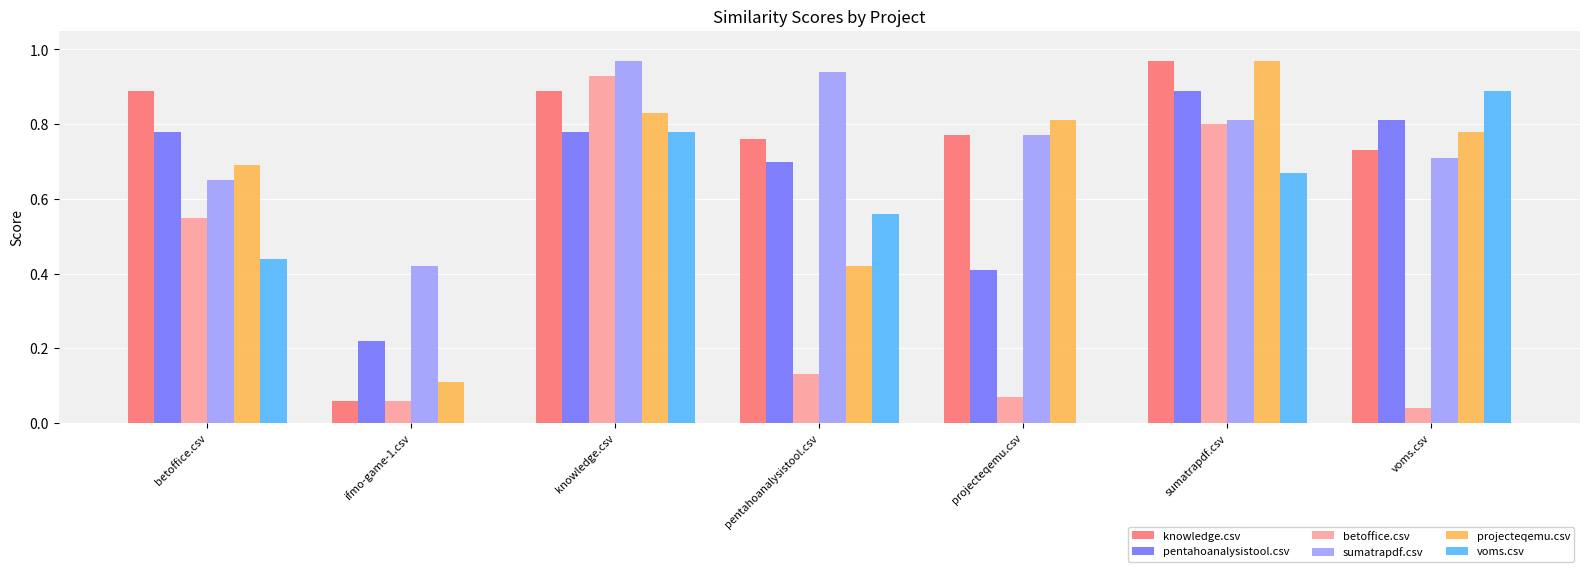

Between ifmo-game-1.csv and projecteqemu.csv, which series saw the biggest shift?

knowledge.csv